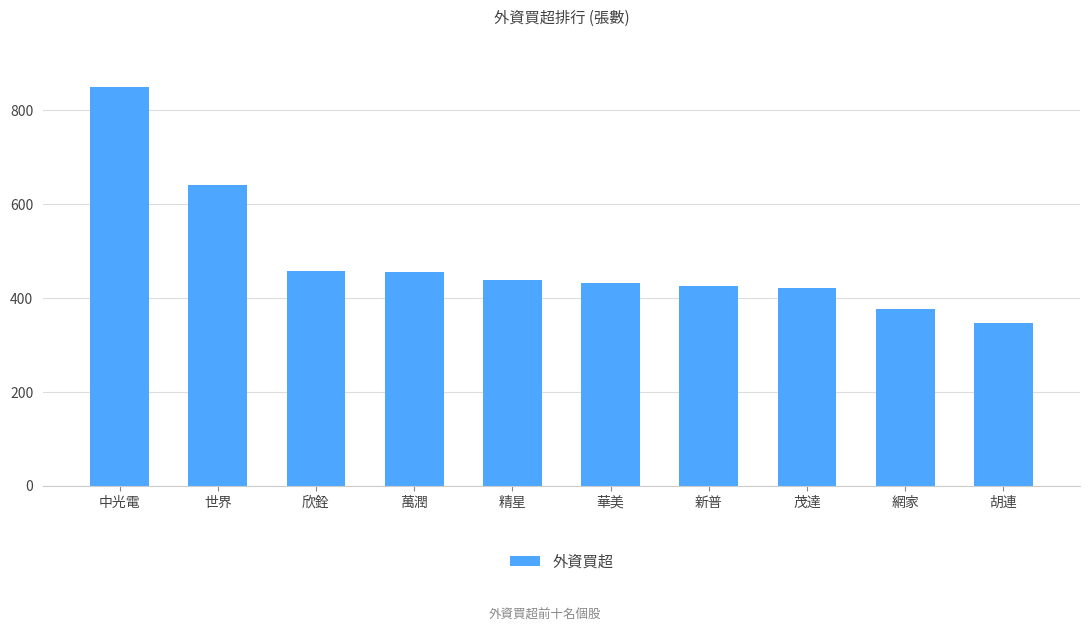

Which category has the highest value across all series?

中光電